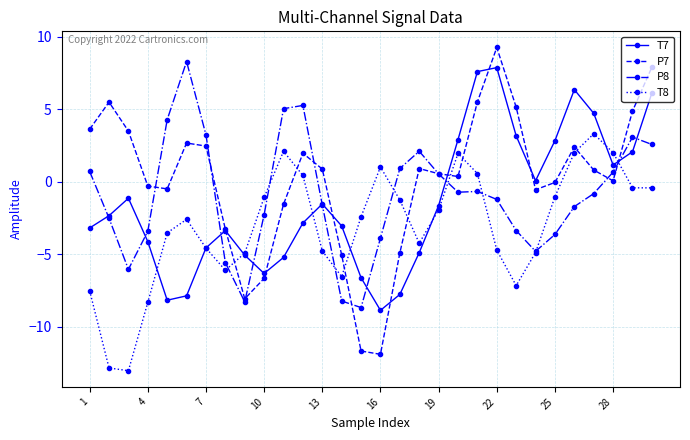

How many interior local valleys does the T7 series have?

5